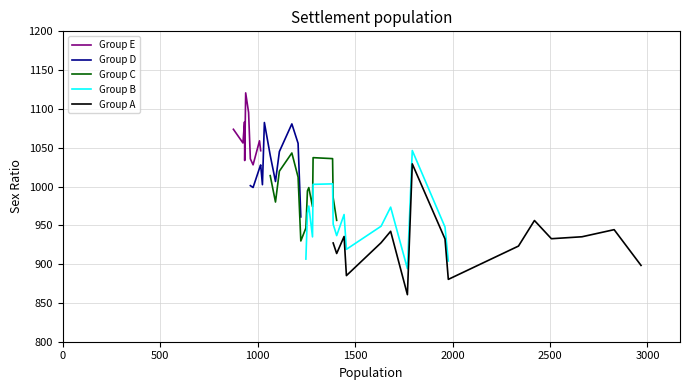

How many points are higher than both their immediate neighbors (excluding endpoints)?

12